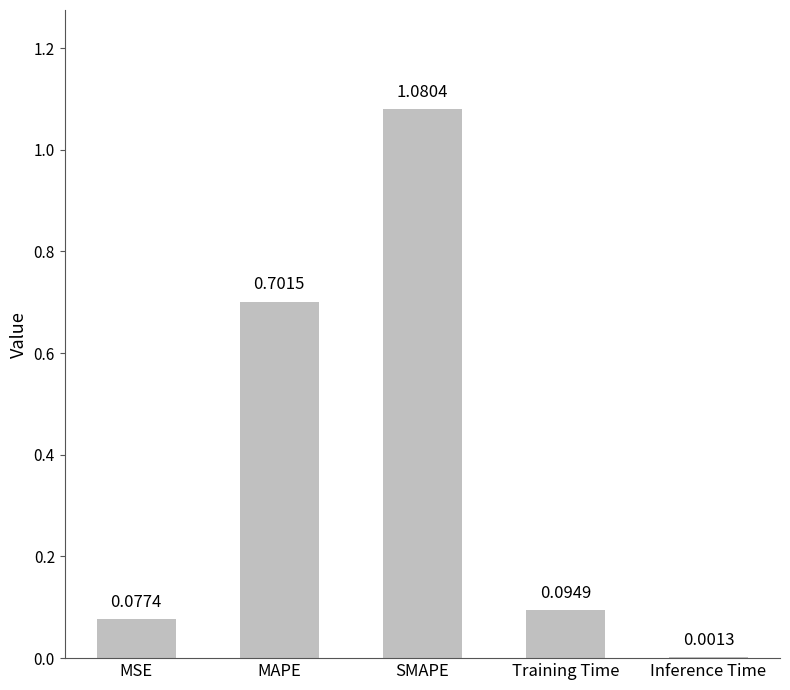

Between Inference Time and Training Time, which is larger?

Training Time